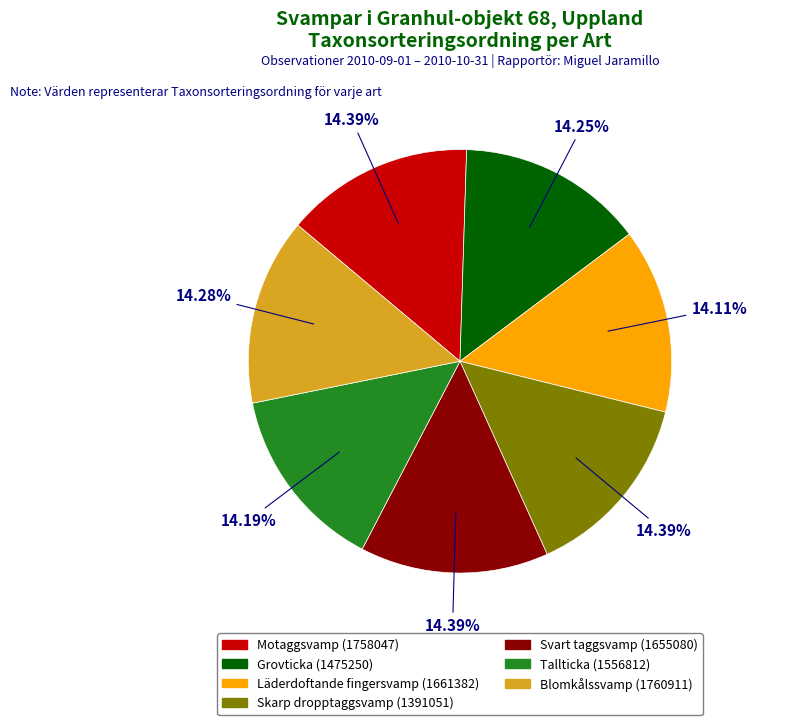

What is the ratio of the value at Grovticka (1475250) to the value at Svart taggsvamp (1655080)?

1.0